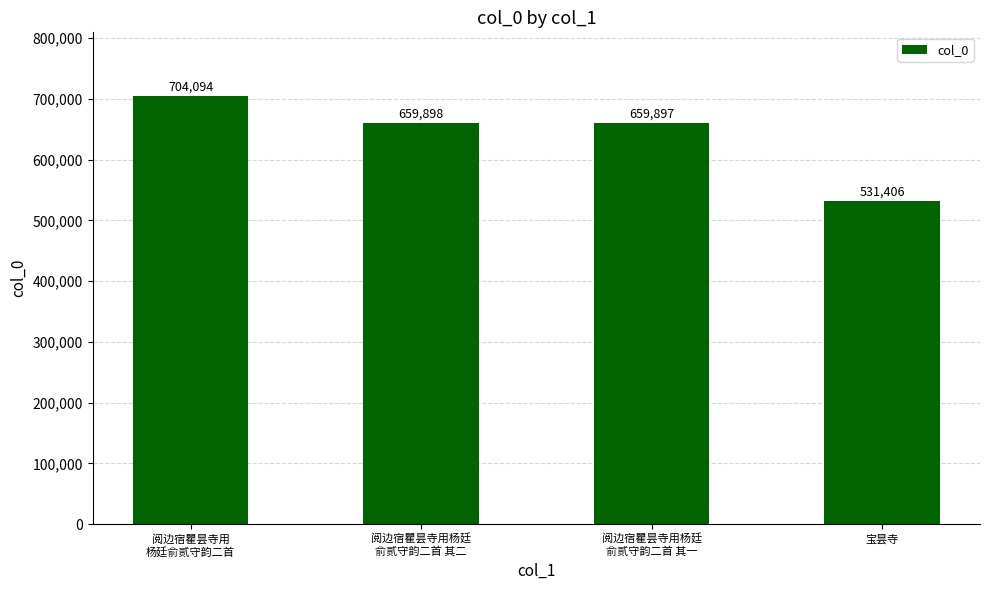

Which category has the highest value across all series?

阅边宿瞿昙寺用
杨廷俞贰守韵二首